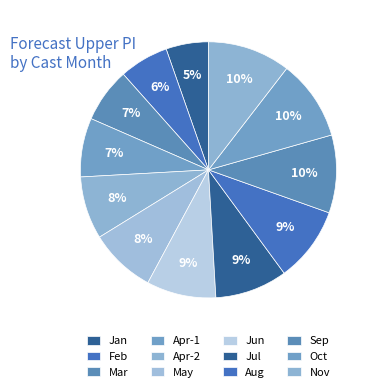

Count the number of slices in the pie.

12